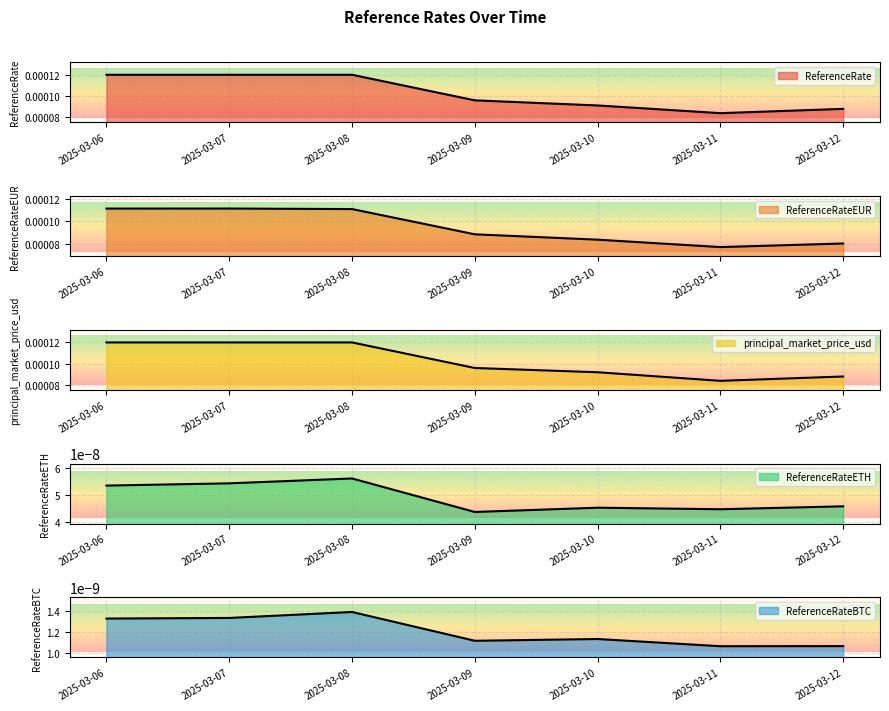

Which series changed the most between 2025-03-09 and 2025-03-10?

ReferenceRate